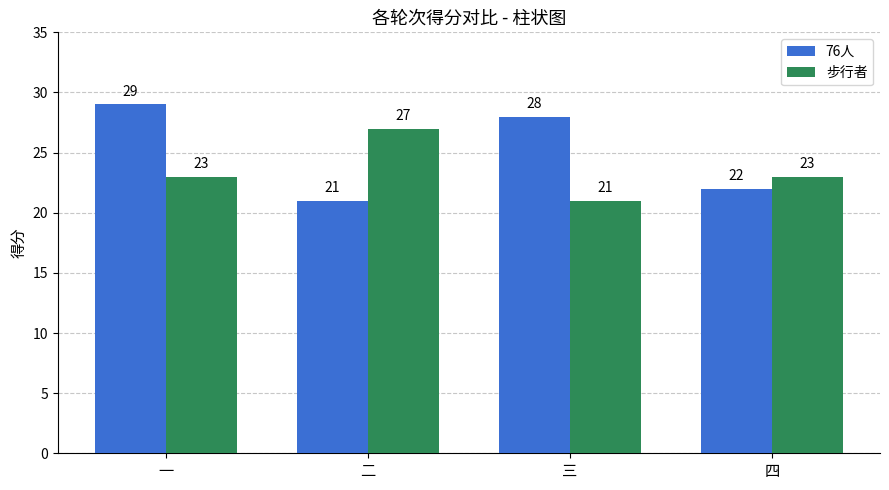

Reading left to right, what are all the values shown in this chart?

76人: 29	21	28	22
步行者: 23	27	21	23